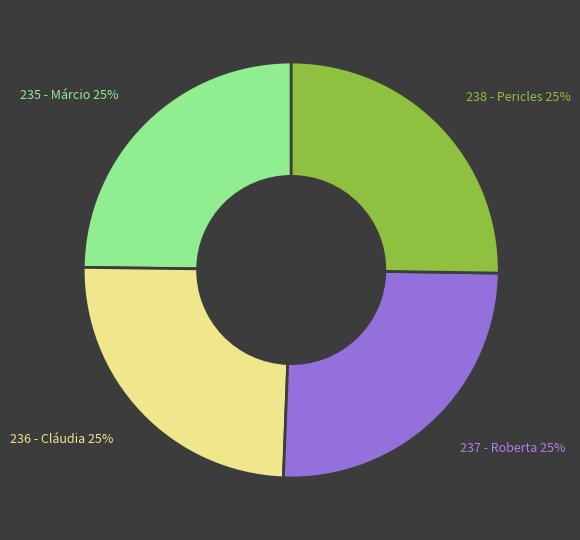

Does 235 - Márcio account for over 50% of the chart?

No